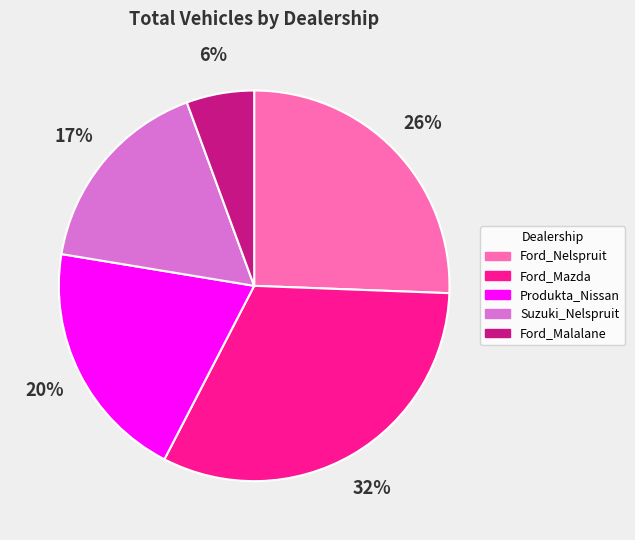

To the nearest percent, what portion does Produkta_Nissan represent?

20%